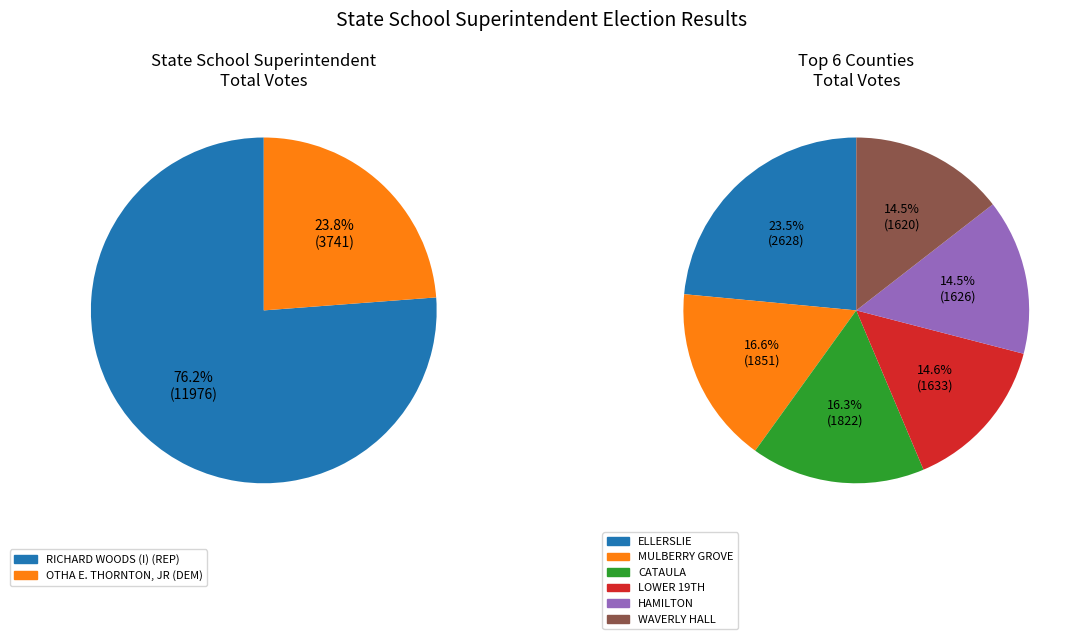

Is ELLERSLIE the majority of the pie?

No